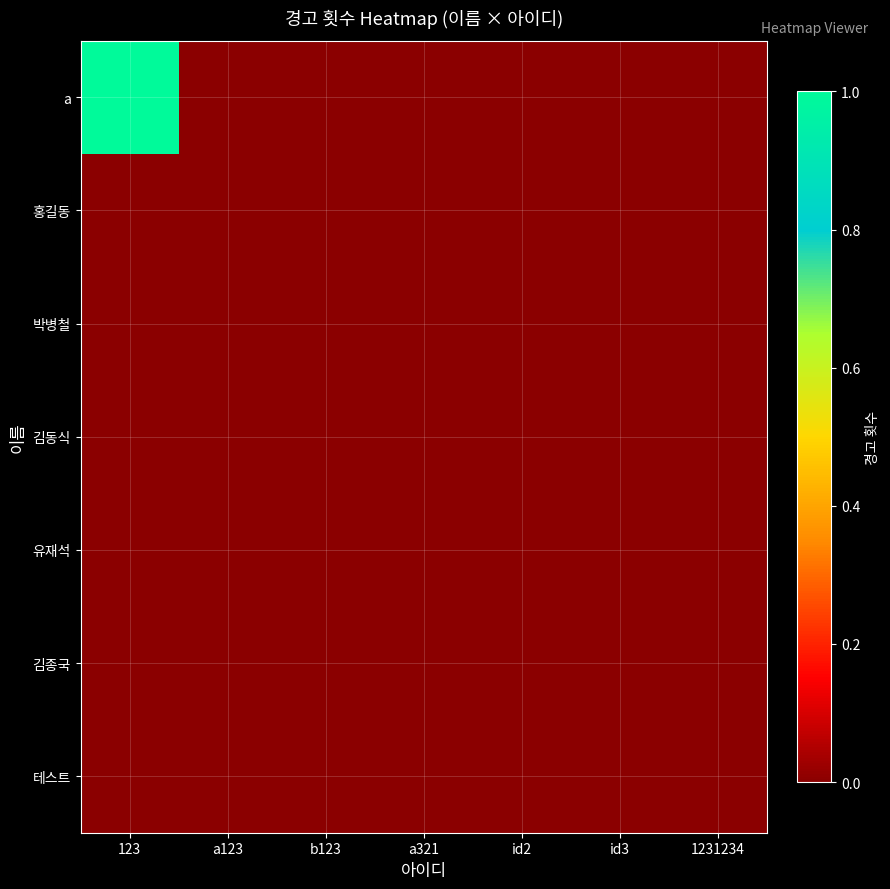

Reading right to left, transcribe all the data shown in this chart.

a: 1231234=0	id3=0	id2=0	a321=0	b123=0	a123=0	123=1
홍길동: 1231234=0	id3=0	id2=0	a321=0	b123=0	a123=0	123=0
박병철: 1231234=0	id3=0	id2=0	a321=0	b123=0	a123=0	123=0
김동식: 1231234=0	id3=0	id2=0	a321=0	b123=0	a123=0	123=0
유재석: 1231234=0	id3=0	id2=0	a321=0	b123=0	a123=0	123=0
김종국: 1231234=0	id3=0	id2=0	a321=0	b123=0	a123=0	123=0
테스트: 1231234=0	id3=0	id2=0	a321=0	b123=0	a123=0	123=0